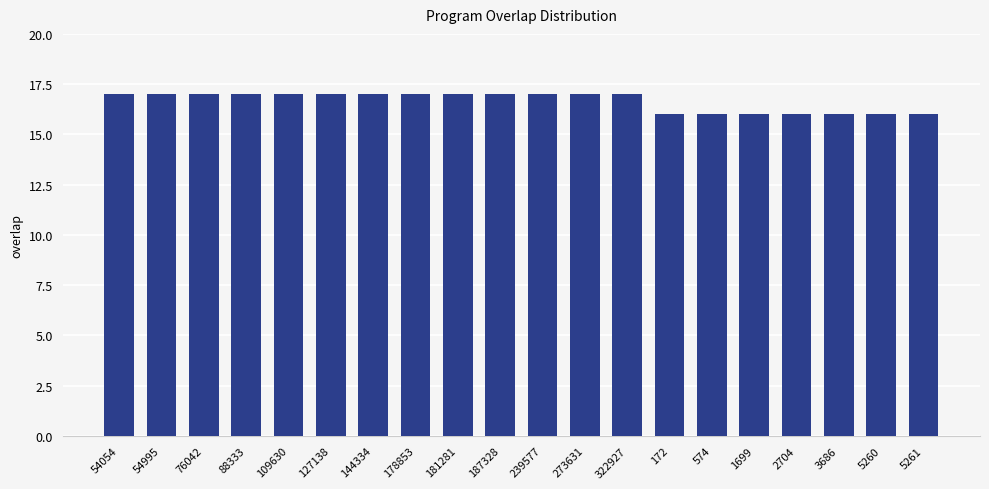

What is the smallest value displayed?

16